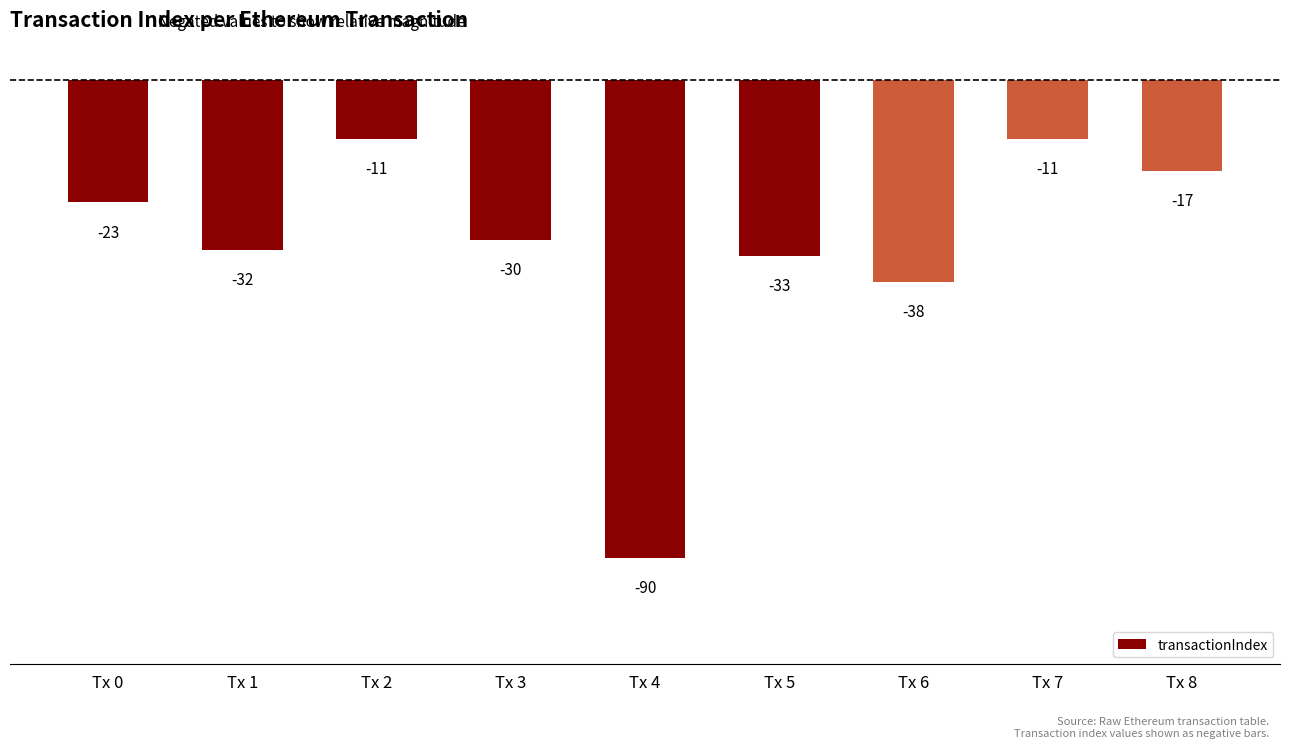

At which label is the value closest to -50?

Tx 6